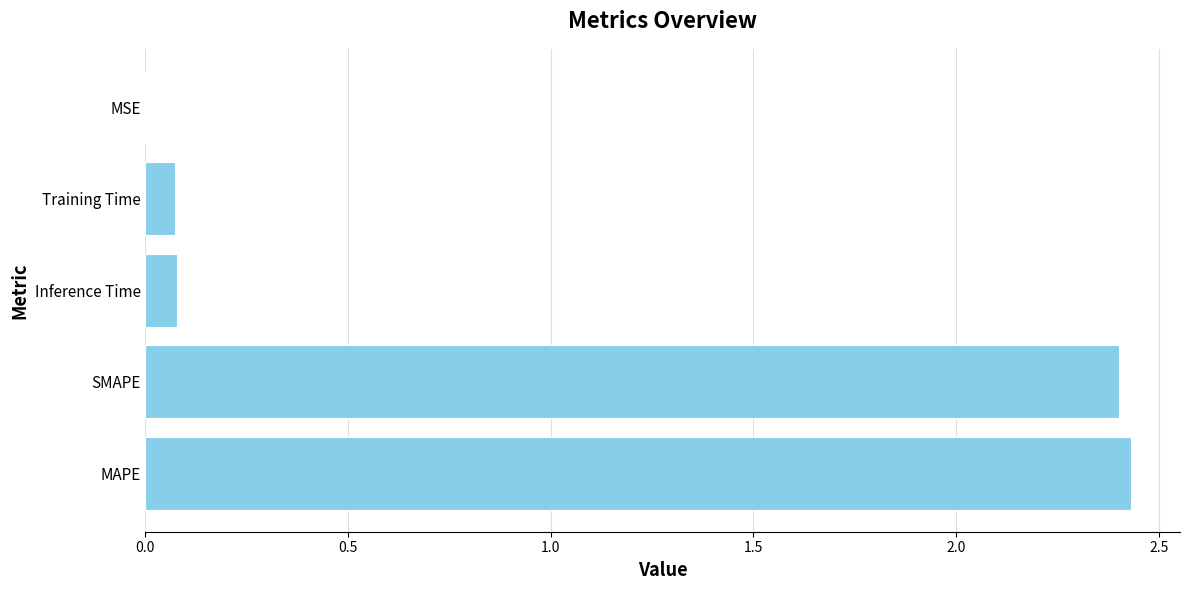

True or false: the data shows 0.1 at Training Time.

True